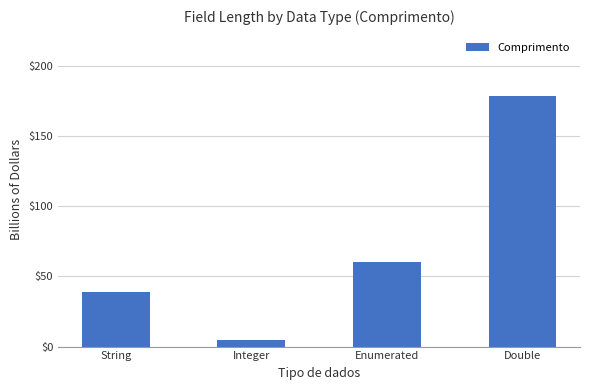

What is the label of the 2nd bar from the left?

Integer